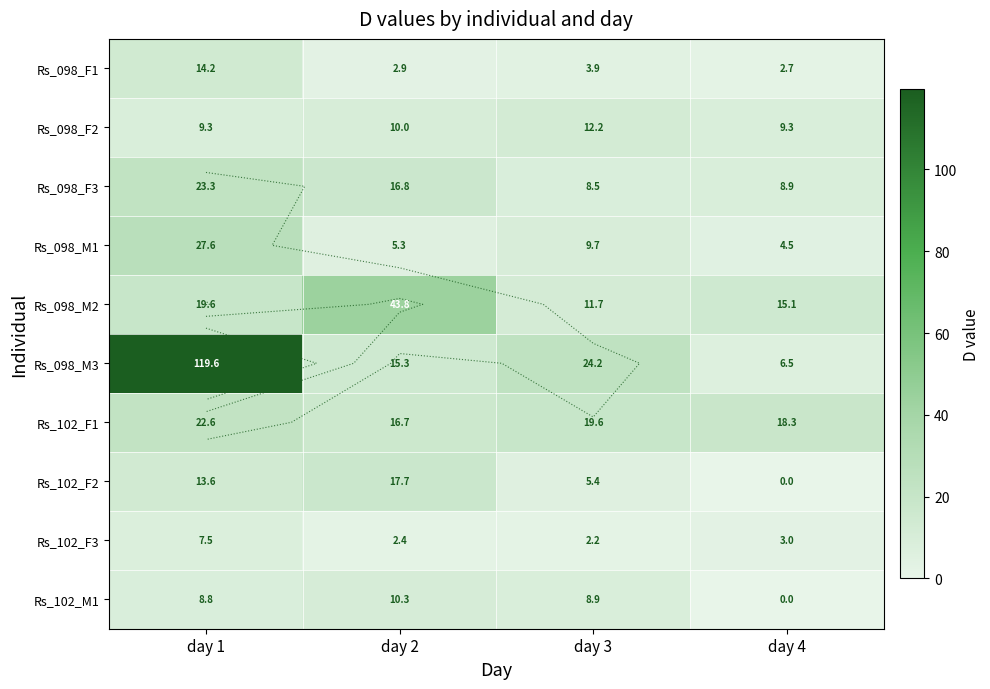

Between day 1 and day 3, which series saw the biggest shift?

Rs_098_M3